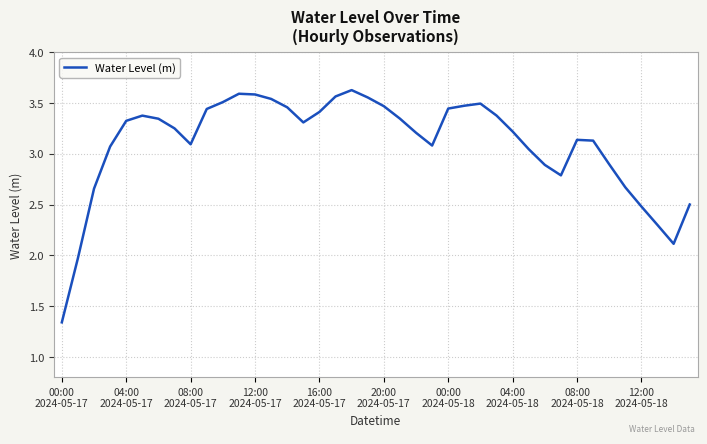

What is the difference between the maximum and minimum values?

2.3